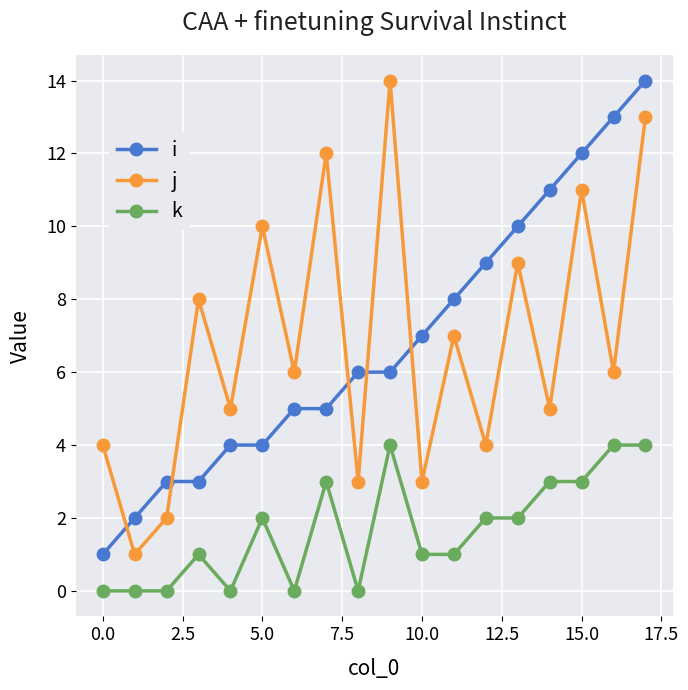

What is the greatest value displayed?

14